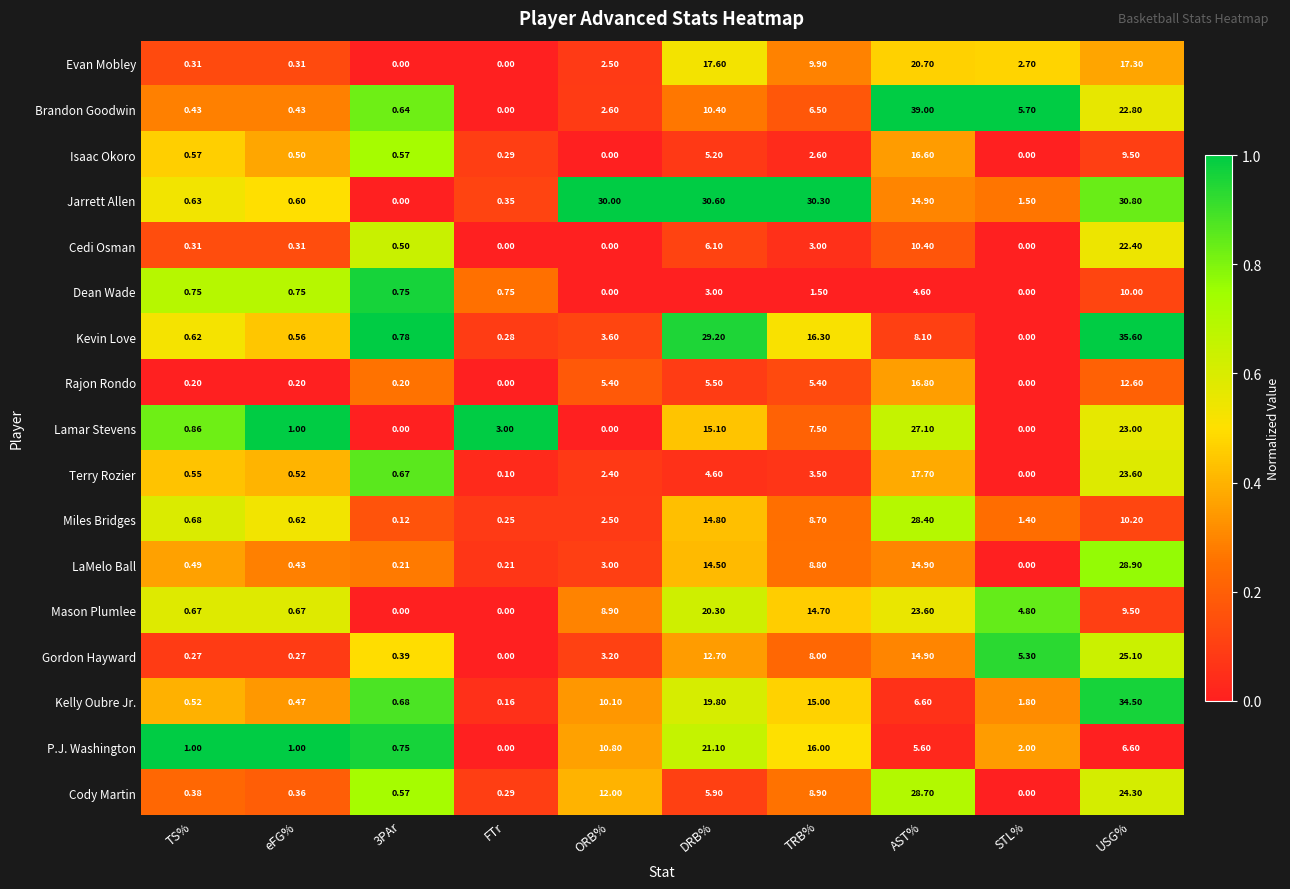

Where is Isaac Okoro nearest to the value 8?

USG%